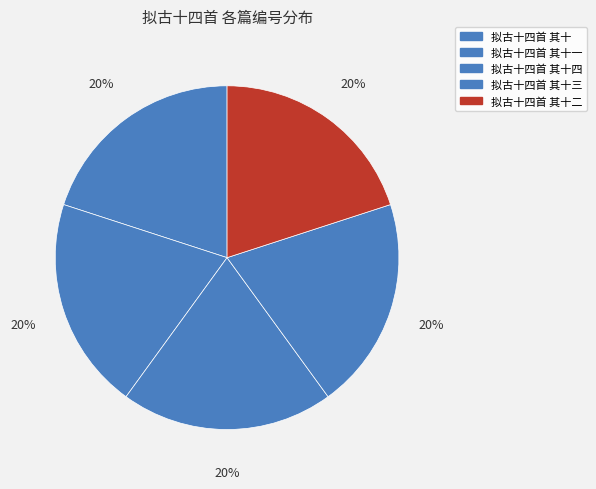

What percentage is the 拟古十四首 其十 slice, to the nearest percent?

20%